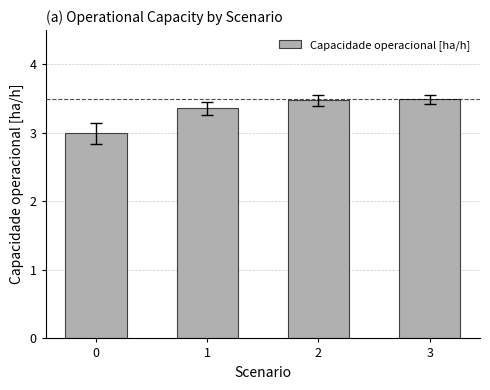

What is the smallest value displayed?

3.0